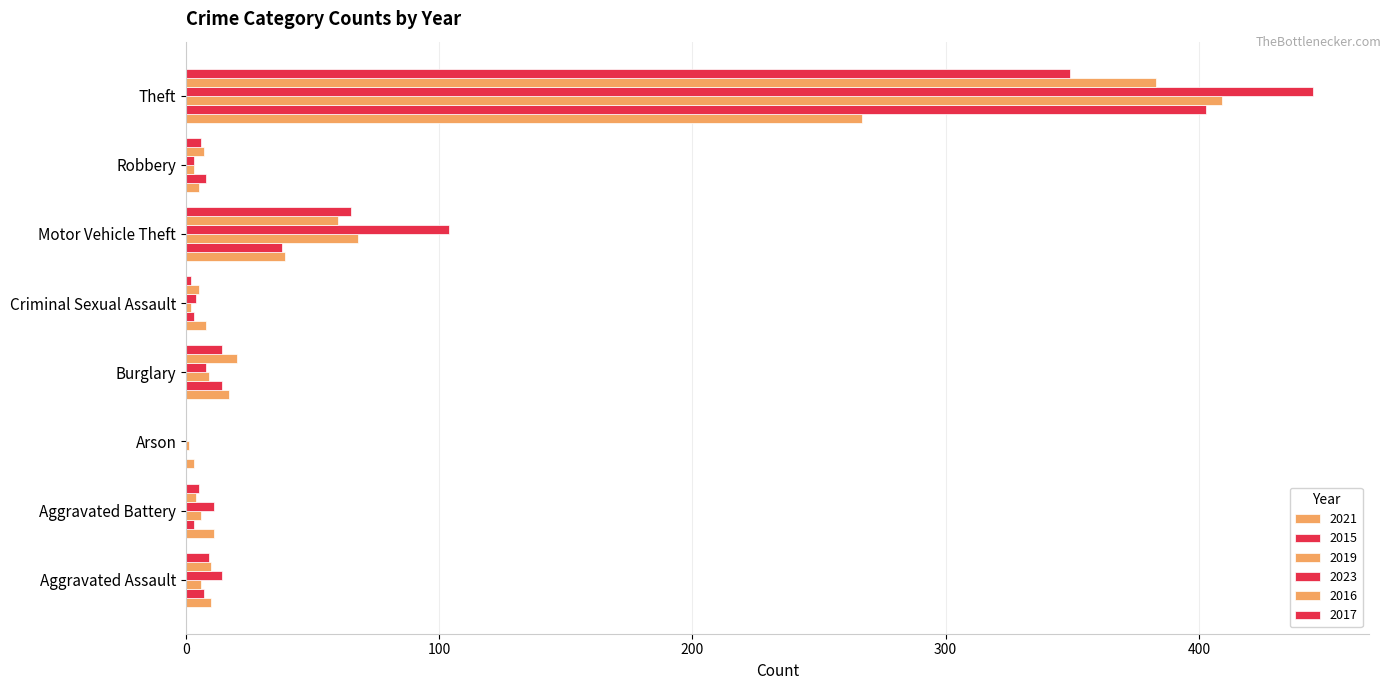

How many data points does each series have?

8